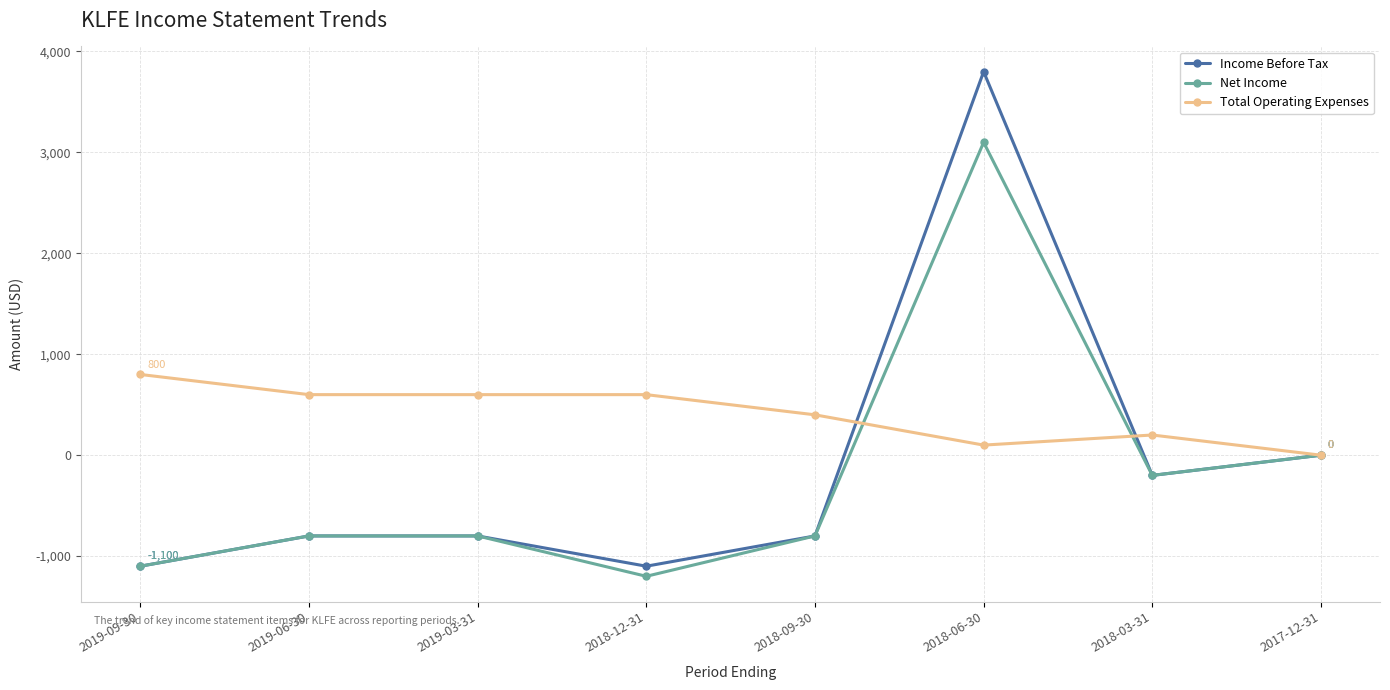

Where is Net Income nearest to the value 950?

2017-12-31